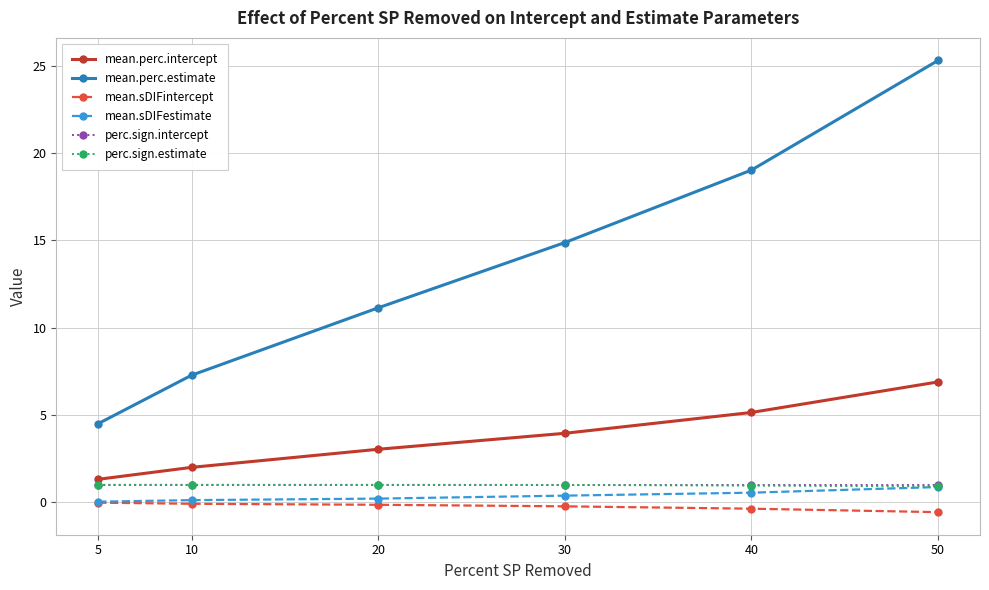

Read the mean.perc.estimate value at 40.

19.0